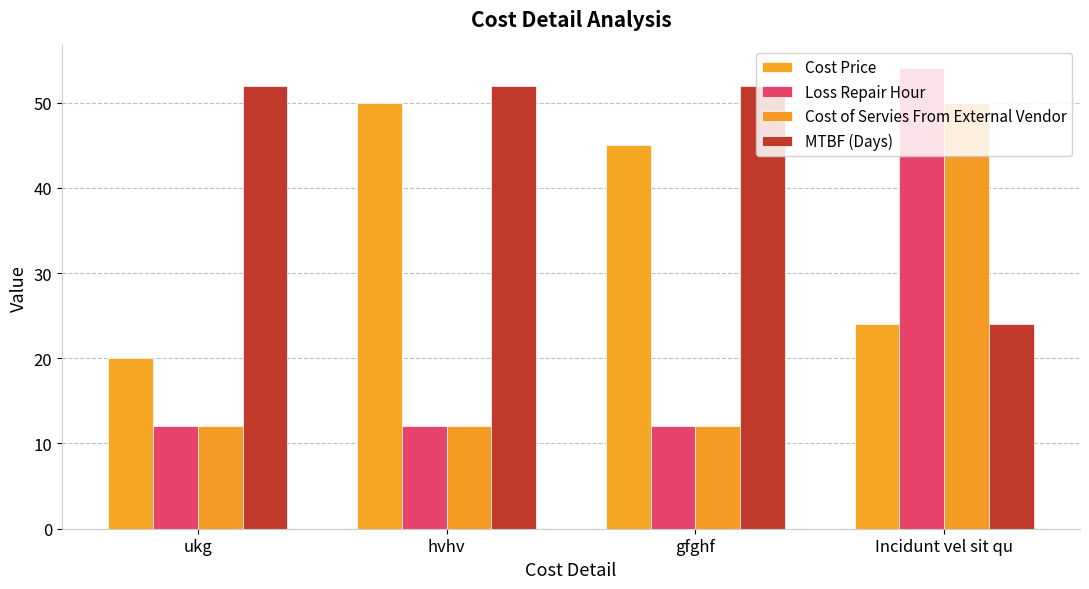

What position from the left is gfghf?

3